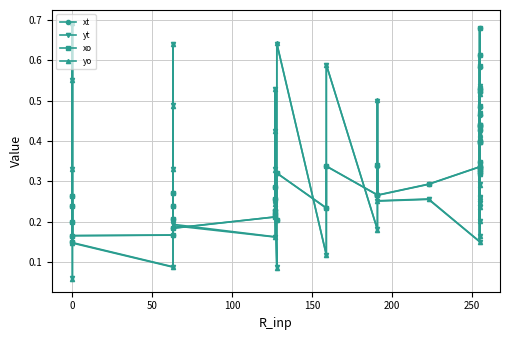

Where do xo and xt first cross each other?

200 and 250